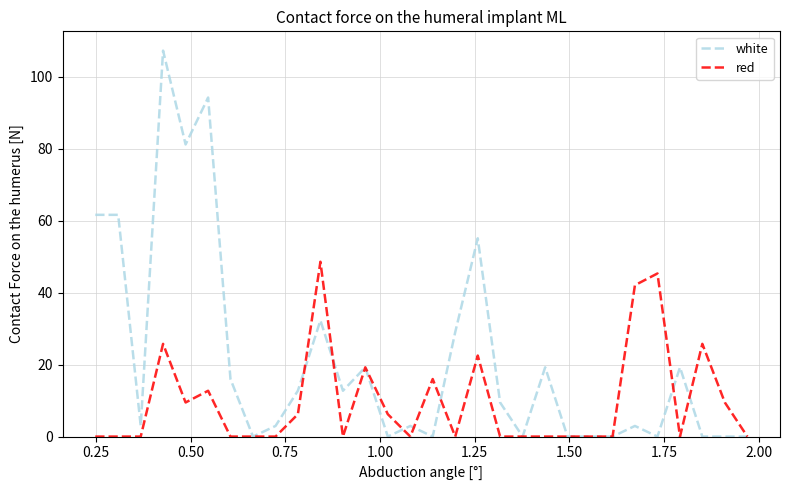

Rank the series by their maximum value, from highest to lowest.

white, red